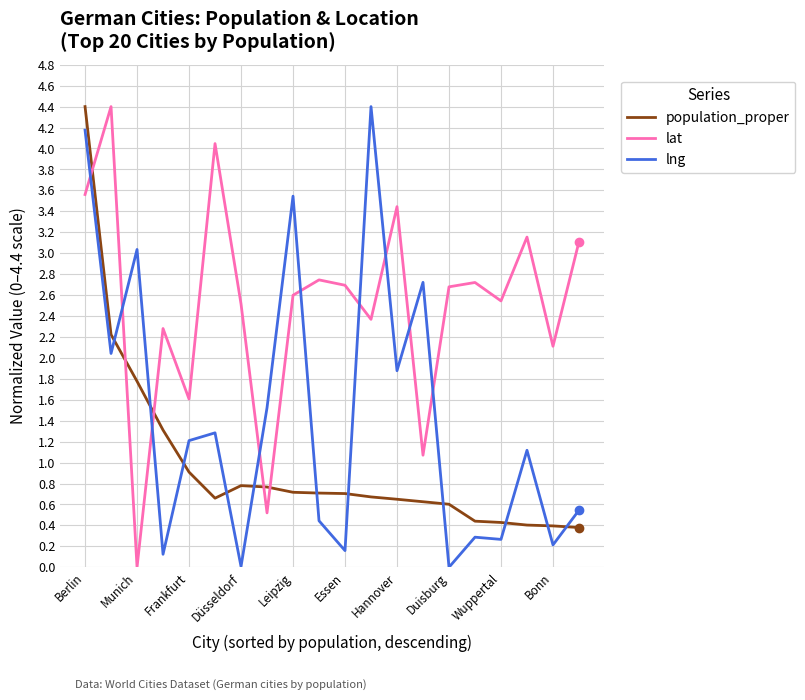

How many intersections are there between lng and population_proper?

11